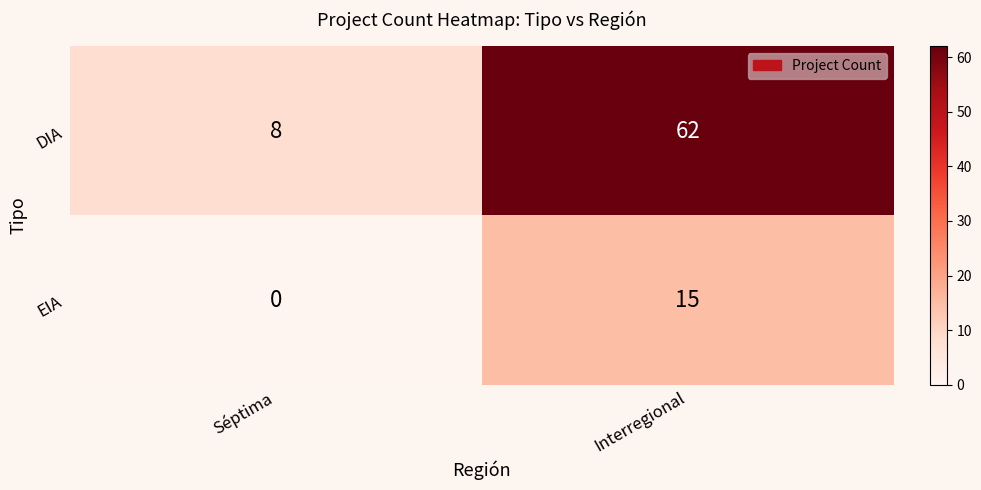

Rank the series at Séptima from lowest to highest value.

EIA, DIA